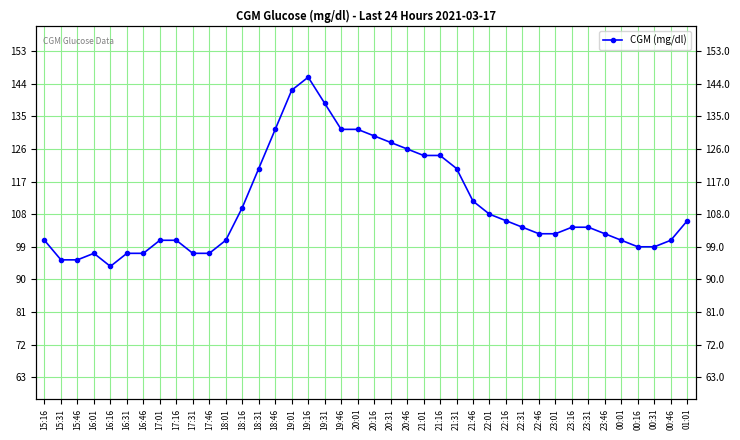

What is the difference between the maximum and minimum values?

52.2